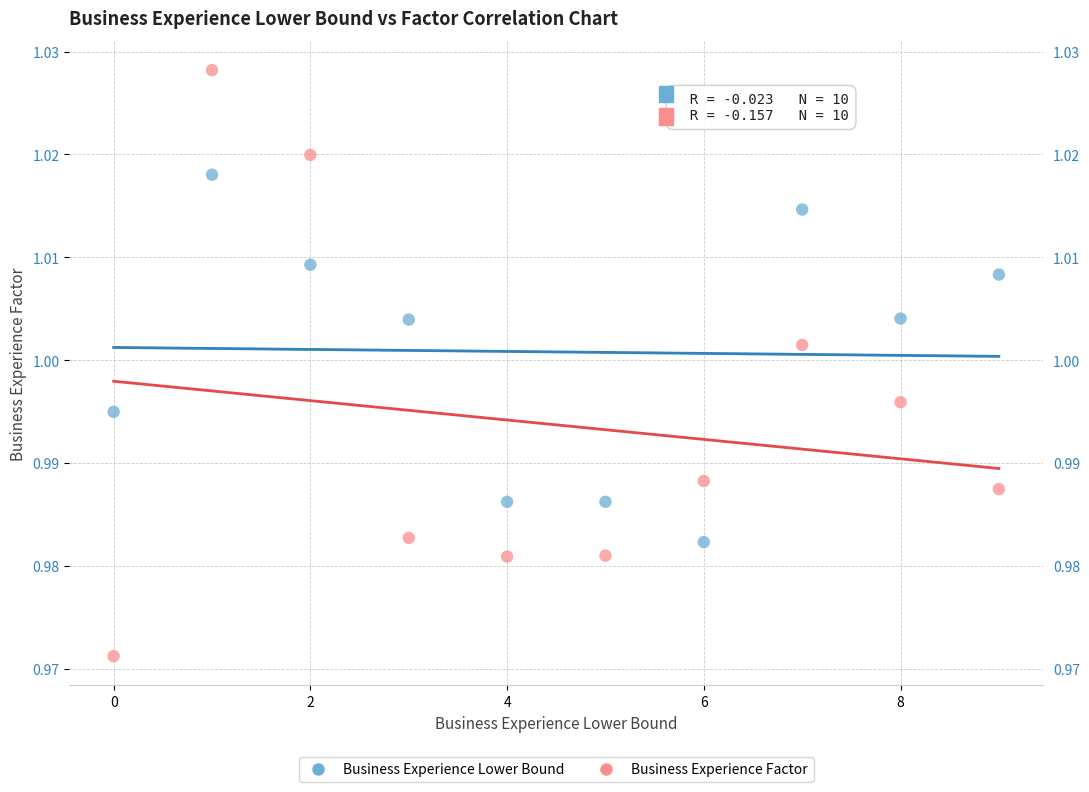

Which series has the largest Y range (max minus min)?

Business Experience Factor